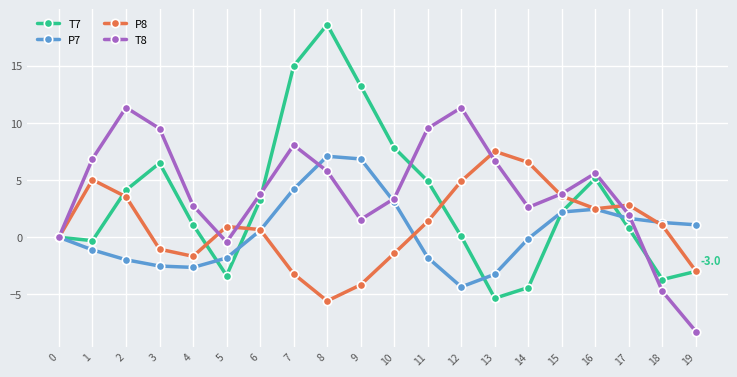

What is the sum of all P7 values?

11.0